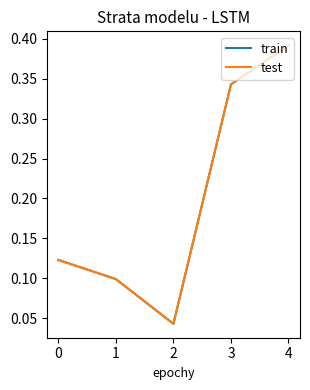

True or false: test and train intersect in this chart.

False